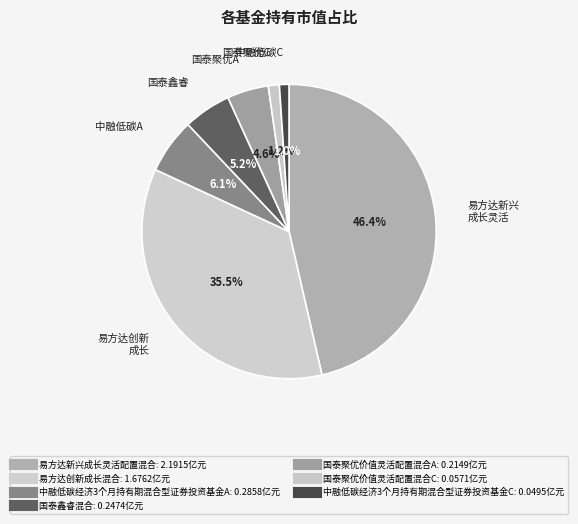

To the nearest percent, what is the combined percentage of 中融低碳经济3个月持有期混合型证券投资基金A and 国泰聚优价值灵活配置混合A?

11%